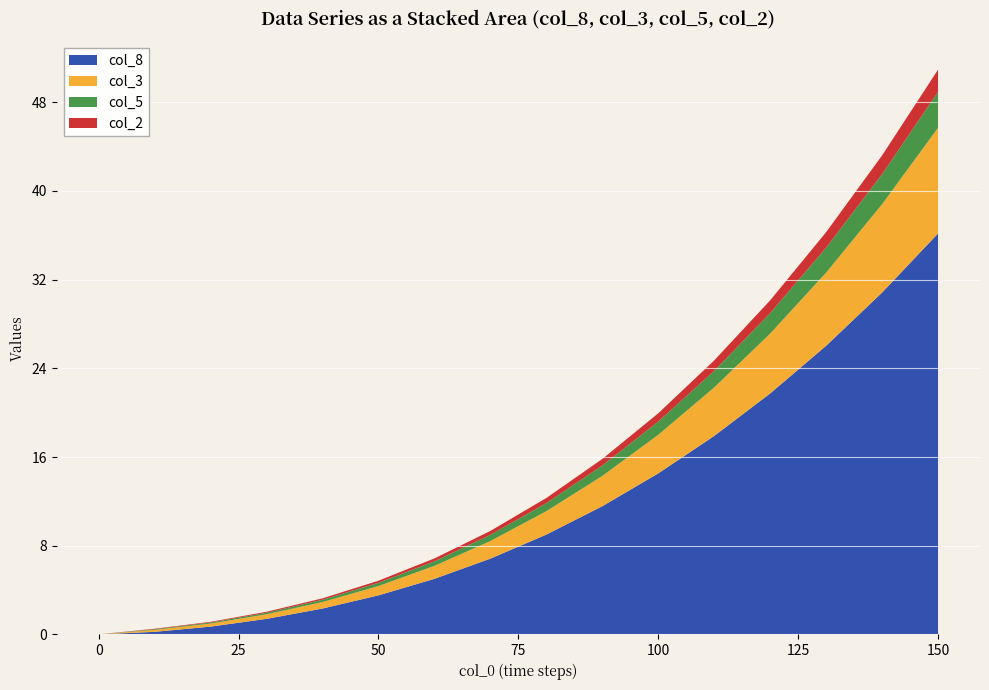

What is the maximum value for col_8?

36.2